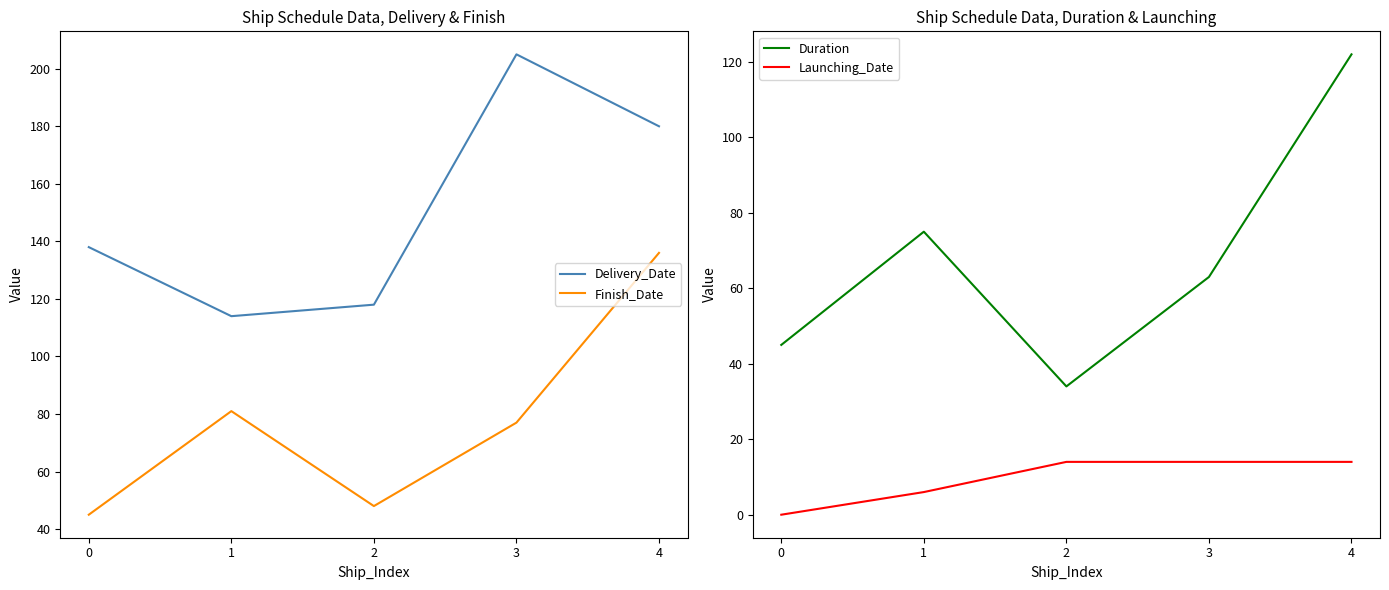

Is the value of Duration at 0 greater than the value of Delivery_Date at 3?

No